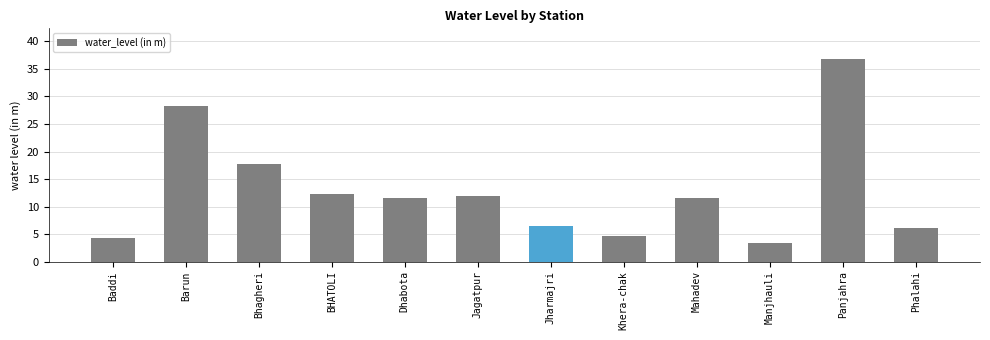

What is the sum of the values at Dhabota and Khera-chak?

16.2